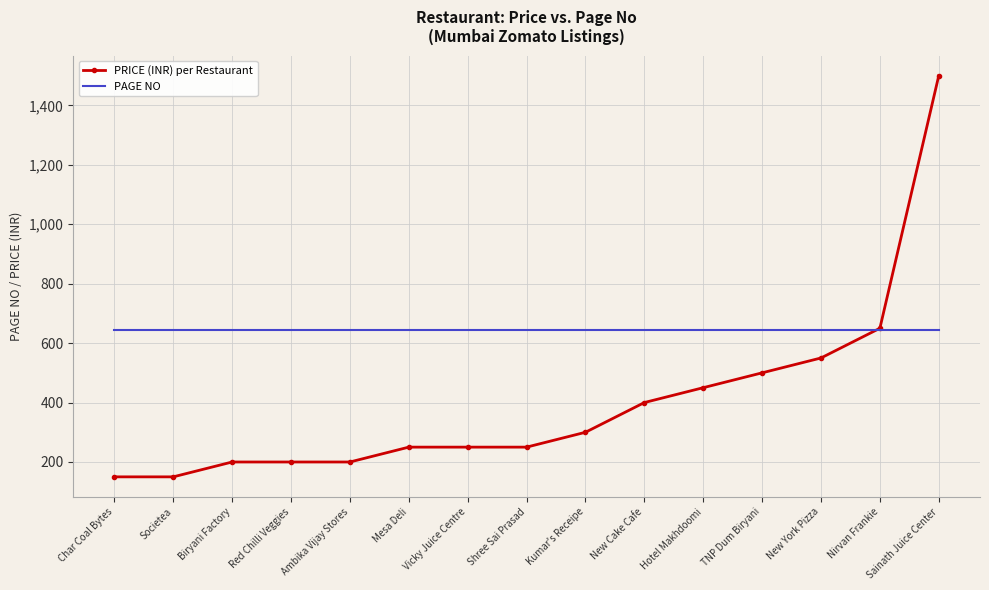

What are all the series names shown in the legend?

PRICE (INR) per Restaurant, PAGE NO